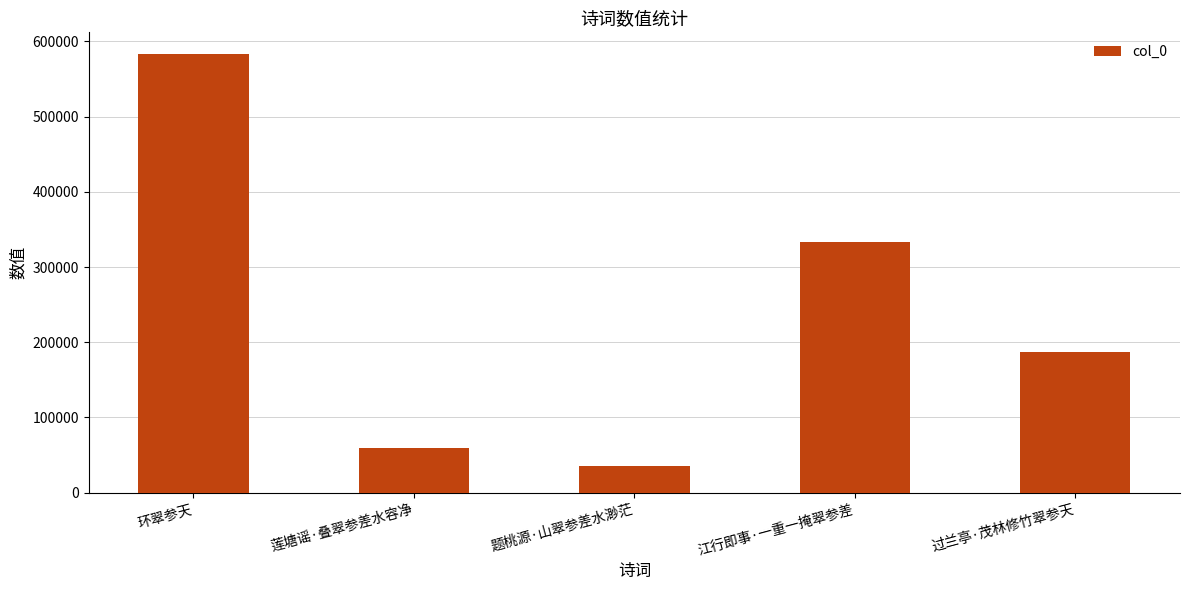

Approximately how many times larger is the value at 莲塘谣·叠翠参差水容净 compared to 江行即事·一重一掩翠参差?

0.2